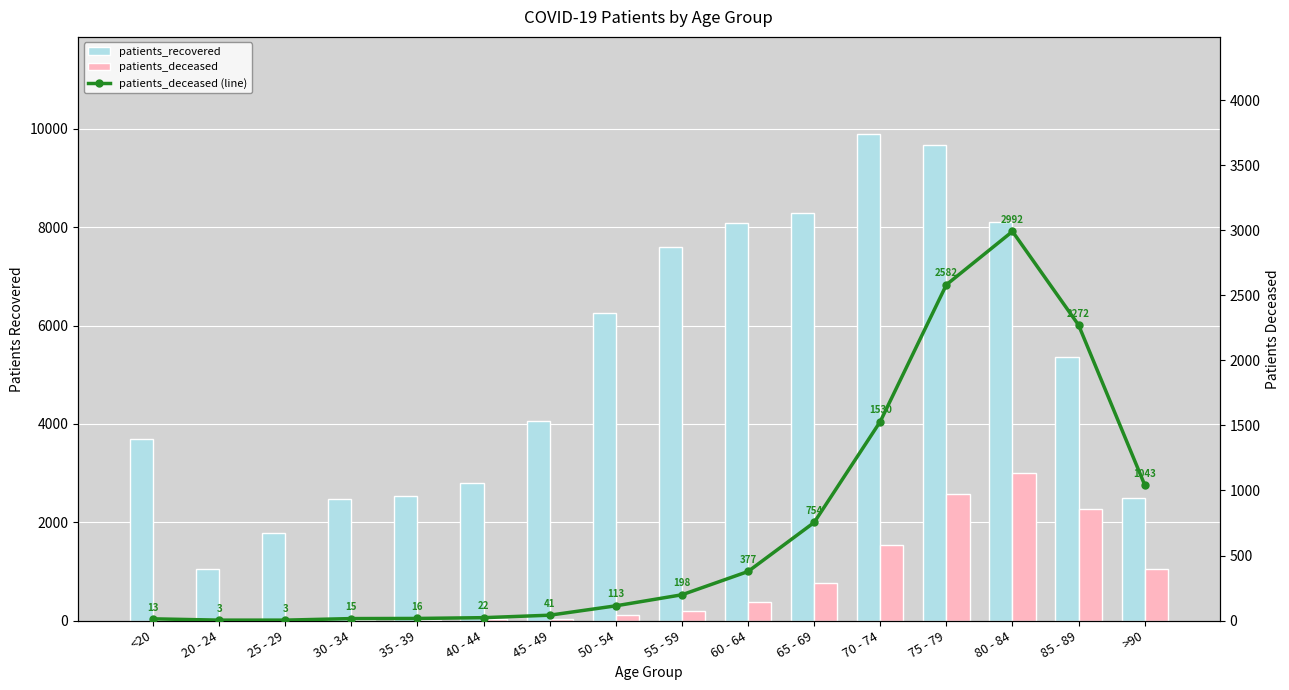

What is the label of the 10th bar from the left?

60 - 64